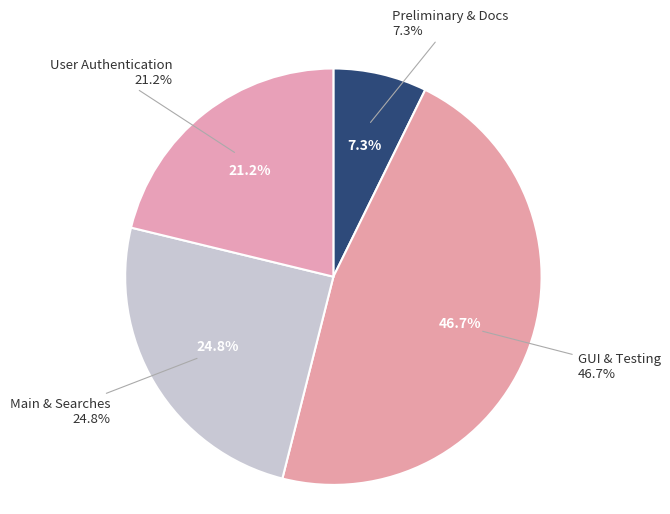

Is there a majority slice in this chart?

No